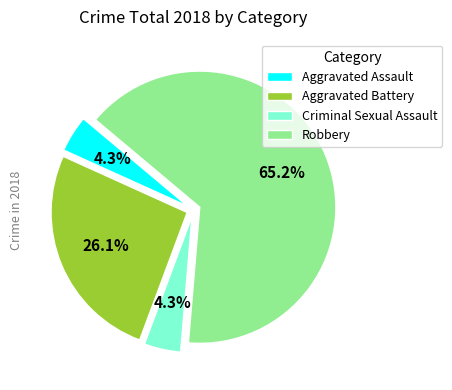

How much of the chart is everything except Aggravated Battery?

73.9%